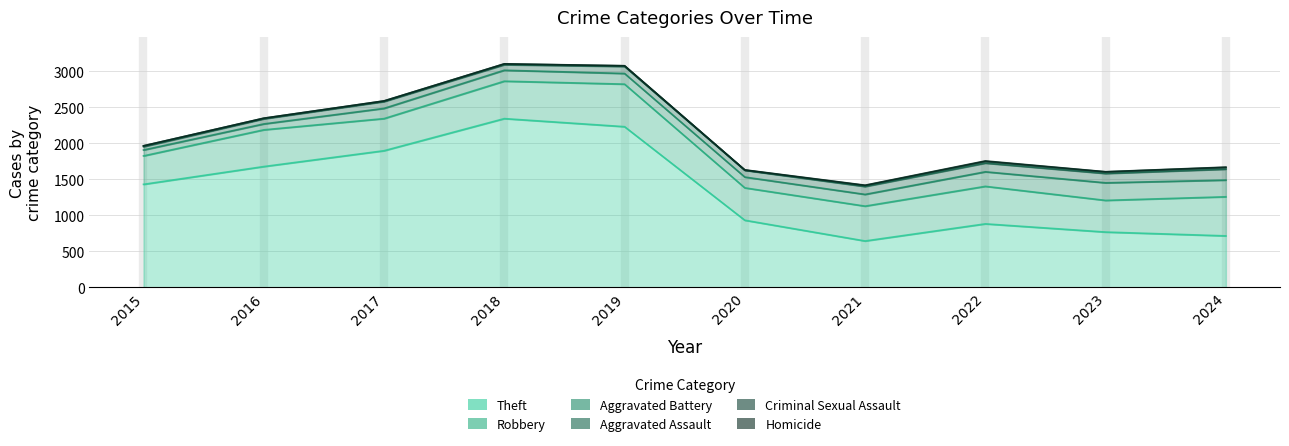

How many data points does each series have?

10